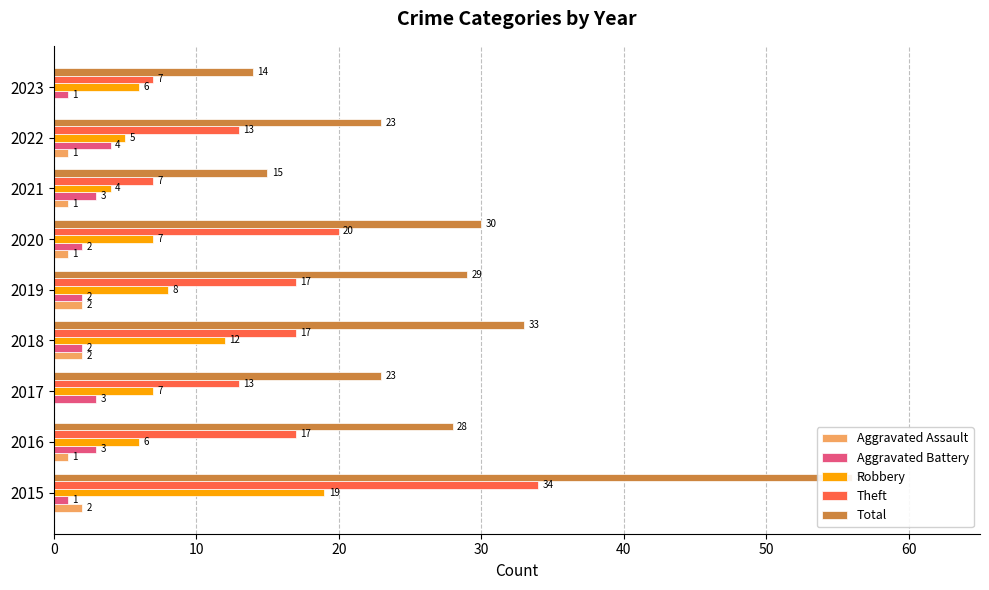

Is it true that Robbery equals 6 at 2016?

True